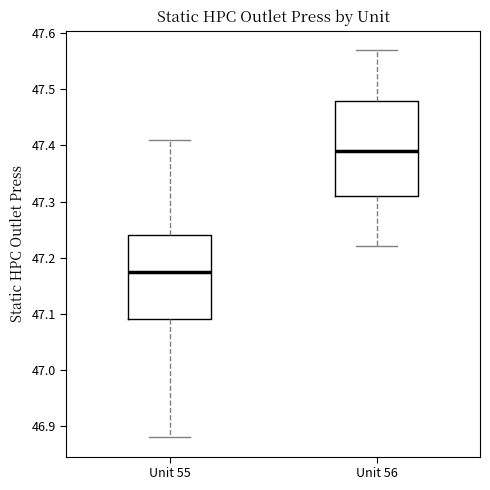

Reading left to right, read every box against the y-axis: the position of its median line, the range the box covers, and the ends of its whiskers. The values are not printed on the chart, so give them approximately, as read against the axis.

Unit 55: median 47.18, box 47.09 to 47.24, whiskers 46.88 to 47.41
Unit 56: median 47.39, box 47.31 to 47.48, whiskers 47.22 to 47.57